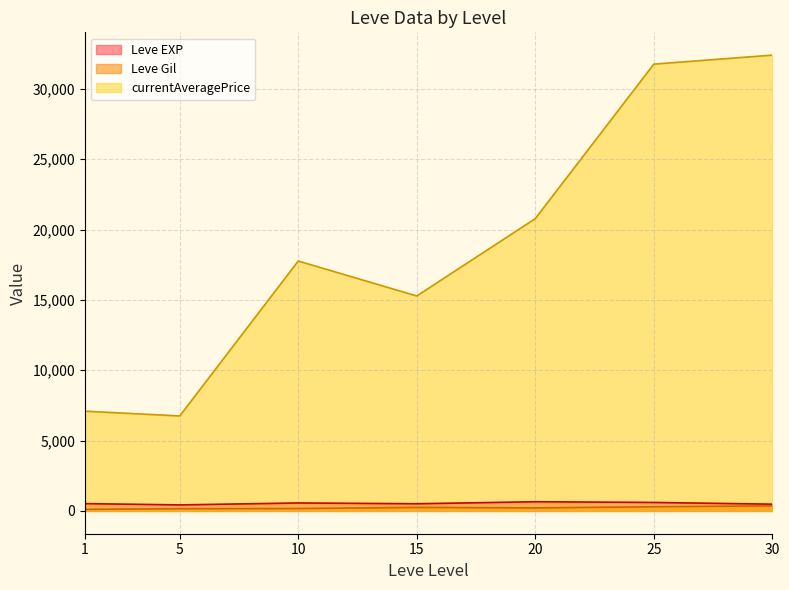

What is the average value of the Leve Gil series?

223.5